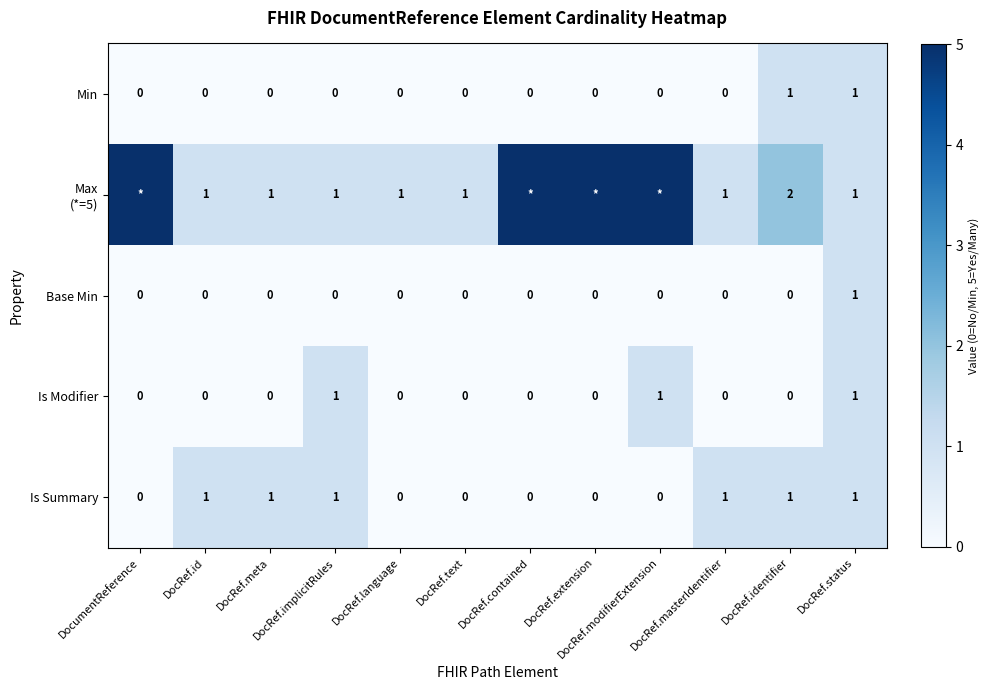

The Is Summary series shows 1 at DocRef.meta. True or false?

True